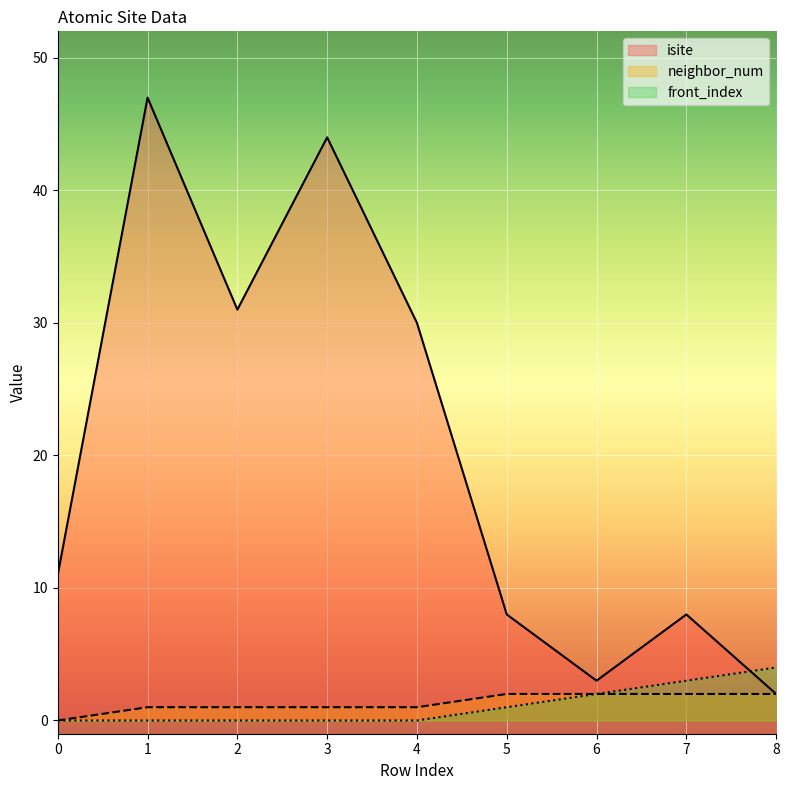

How many lines are shown in the chart?

3